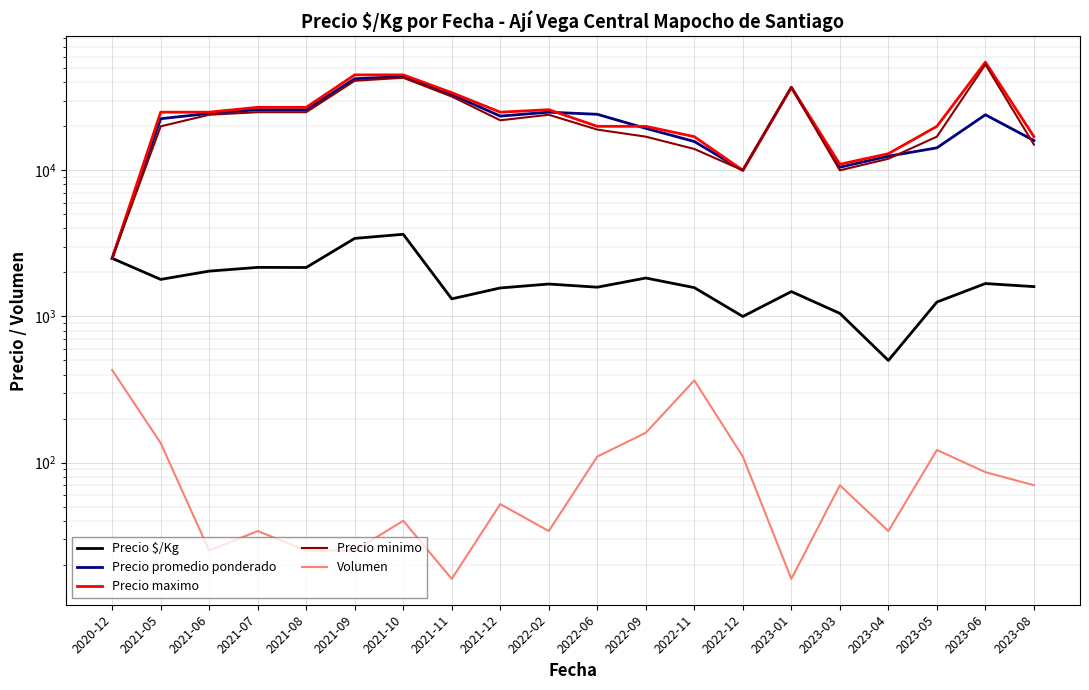

Where is the first local maximum for Precio promedio ponderado?

2021-07